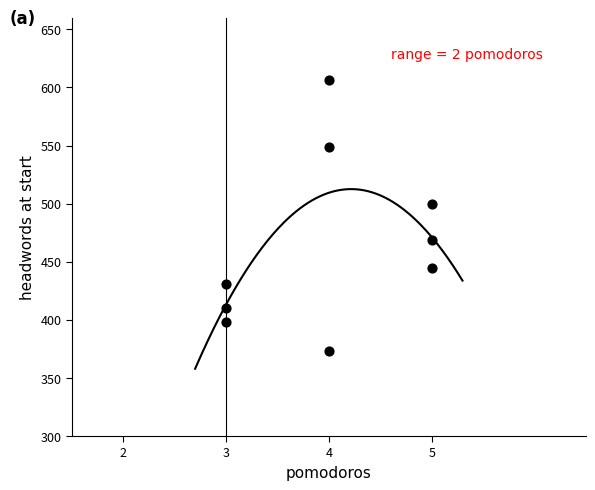

What Y value in the scatter plot is closest to 489?

500